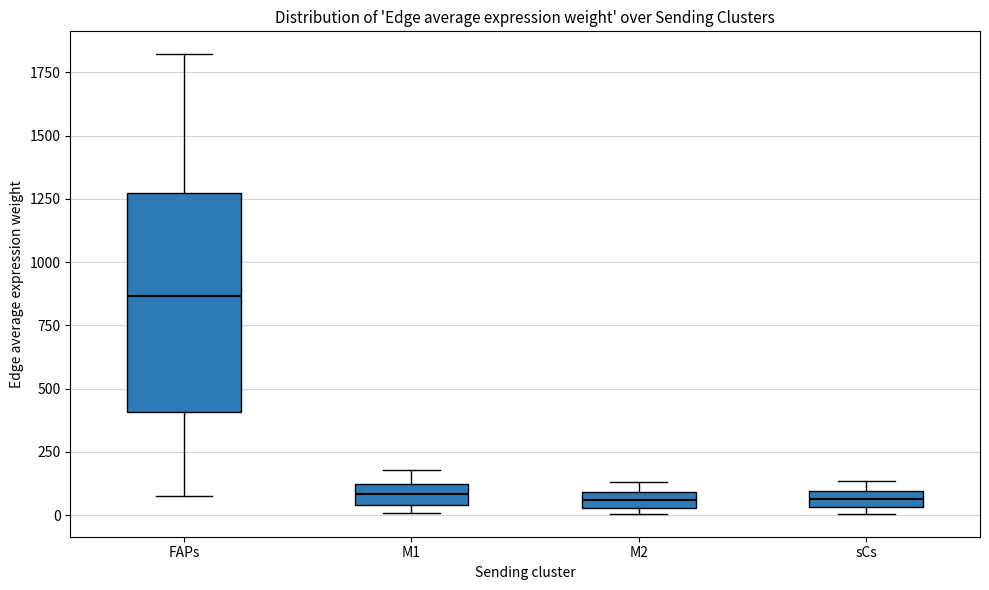

Where is the upper edge of the box for sCs on the y-axis? The values are not printed on the chart, so give them approximately, as read against the axis.

100